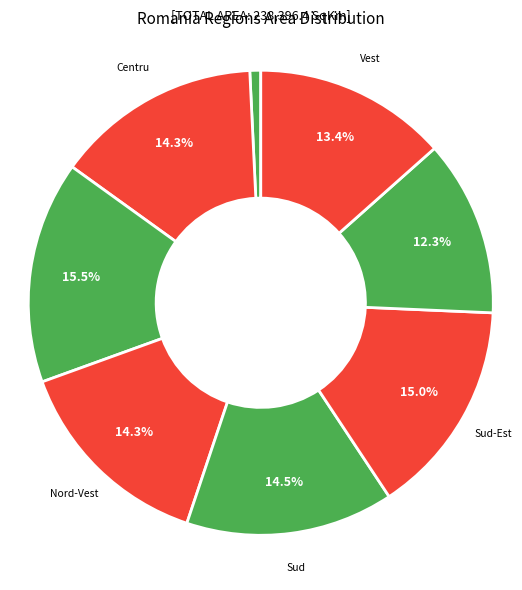

To the nearest percent, what is the difference between the largest and smallest slice percentages?

15%